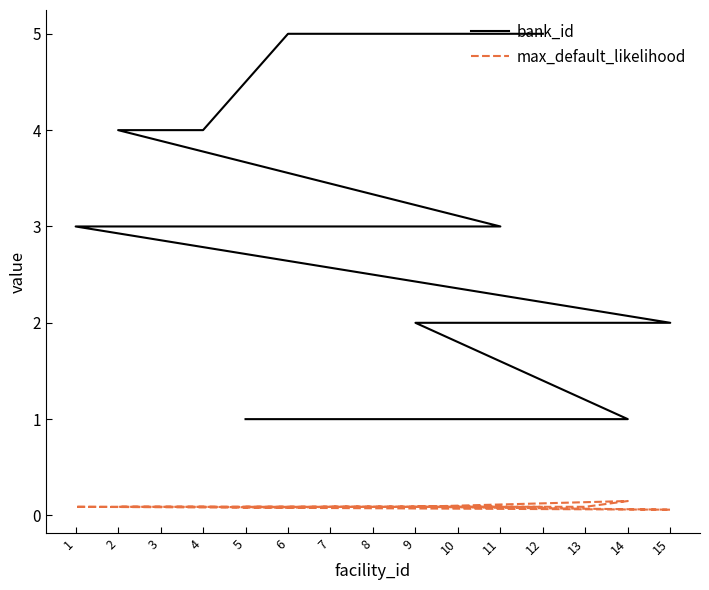

Reading right to left, transcribe all the data shown in this chart.

bank_id: 5.0	5.0	5.0	4.0	4.0	4.0	3.0	3.0	2.0	2.0	1.0	1.0	1.0	1.0	1.0
max_default_likelihood: 0.1	0.1	0.1	0.1	0.1	0.1	0.1	0.1	0.1	0.1	0.1	0.1	0.1	0.1	0.1